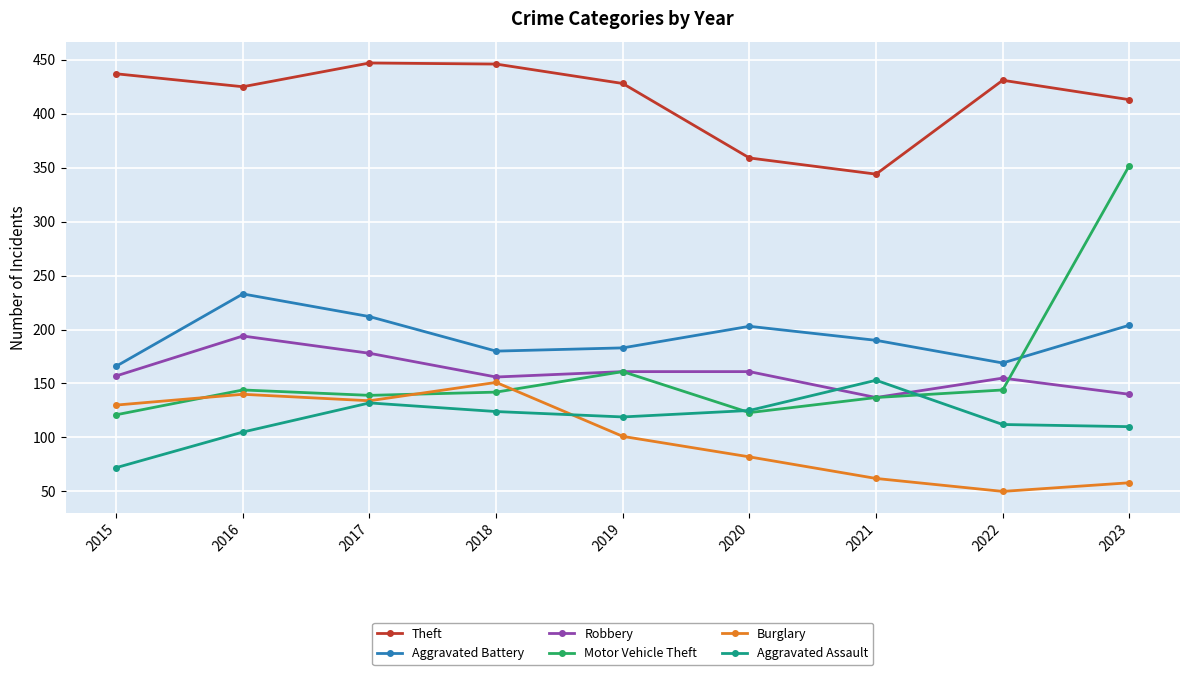

True or false: Burglary and Robbery cross at least once.

False